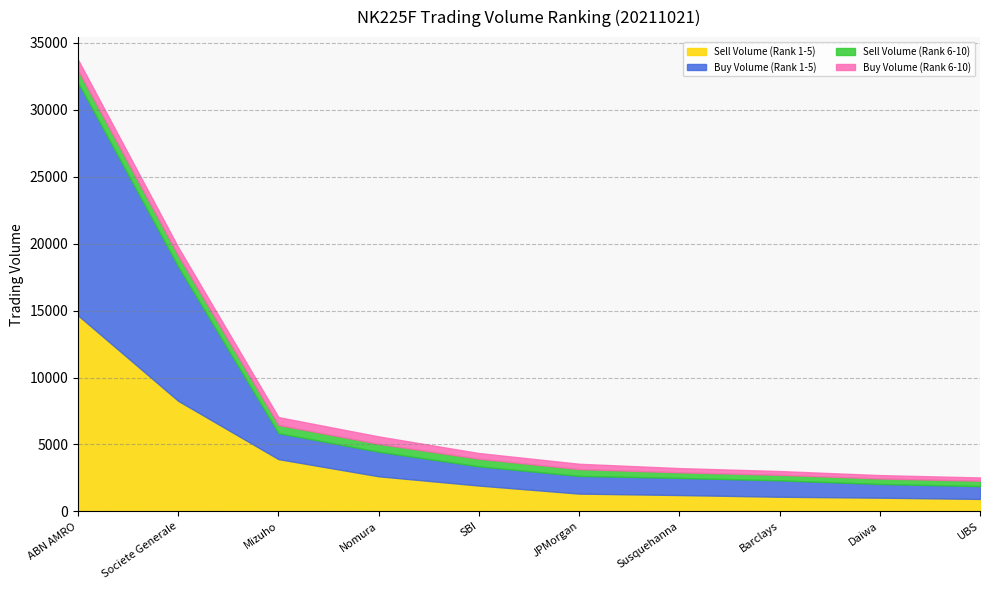

What position from the right is UBS?

1